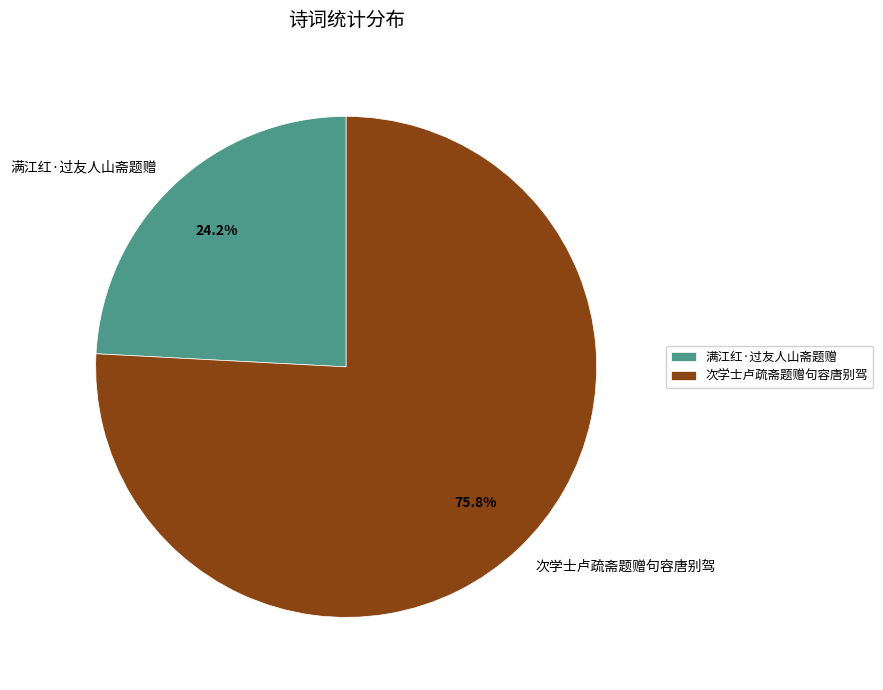

Rank the categories by value from lowest to highest.

满江红·过友人山斋题赠, 次学士卢疏斋题赠句容唐别驾